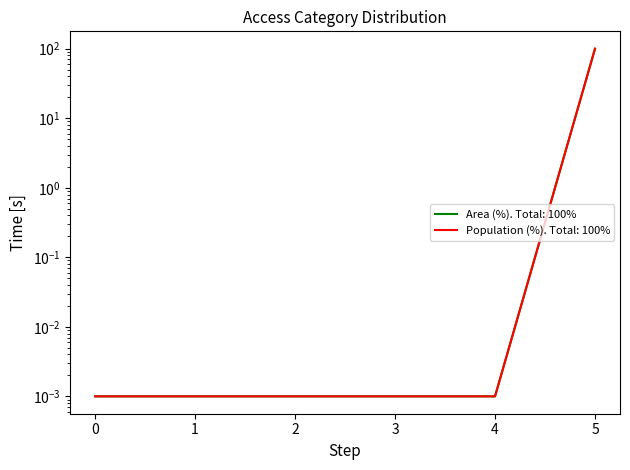

How many lines are shown in the chart?

2